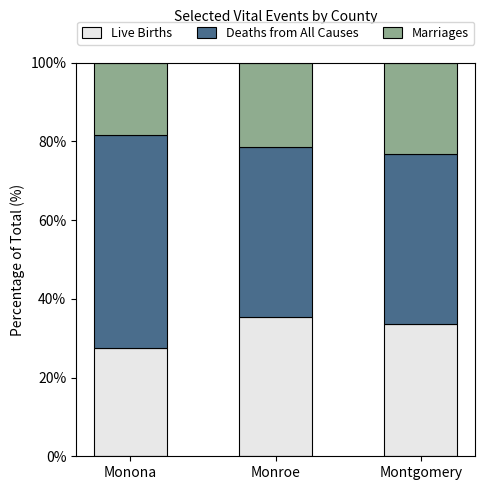

Is it true that Live Births equals 27.5 at Monona?

True